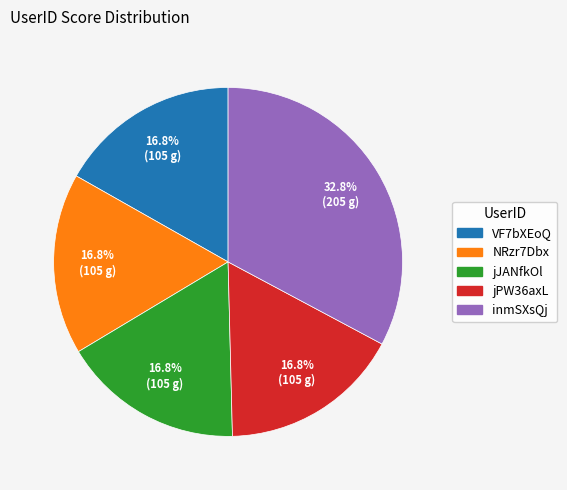

Is the sum of NRzr7Dbx and inmSXsQj greater than half?

No